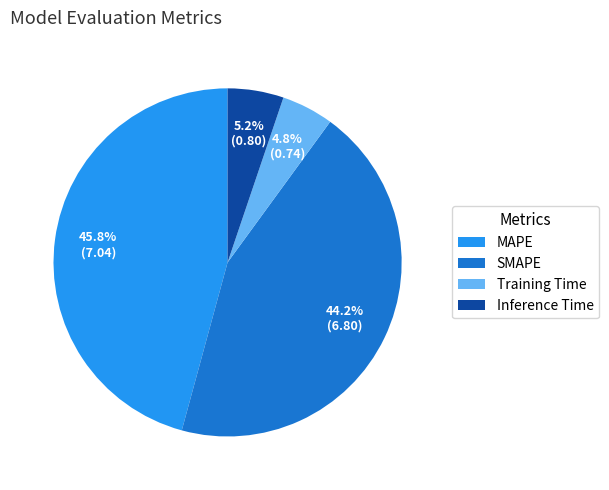

To the nearest percent, what portion does Inference Time represent?

5%